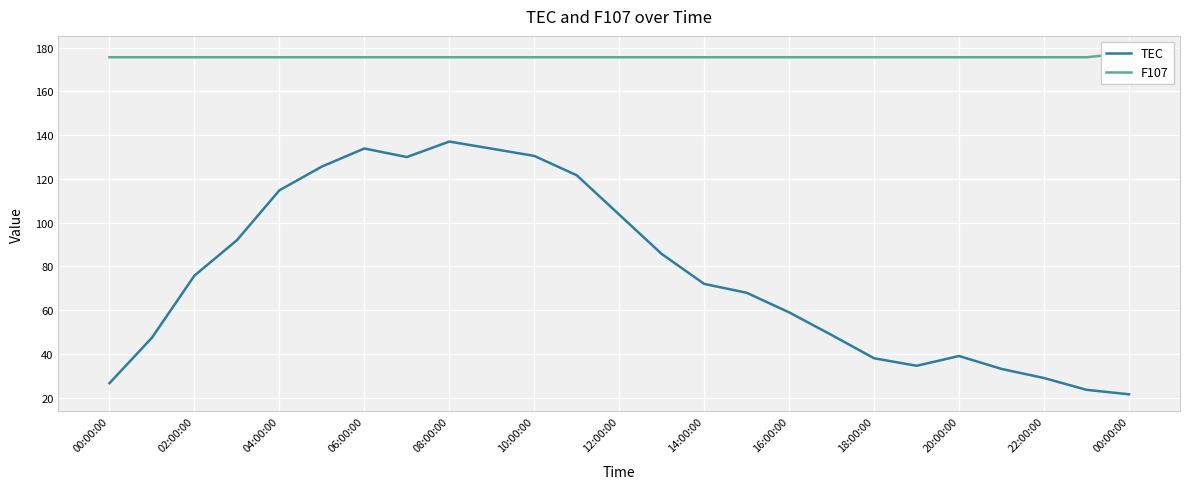

How many categories are shown in the chart?

25